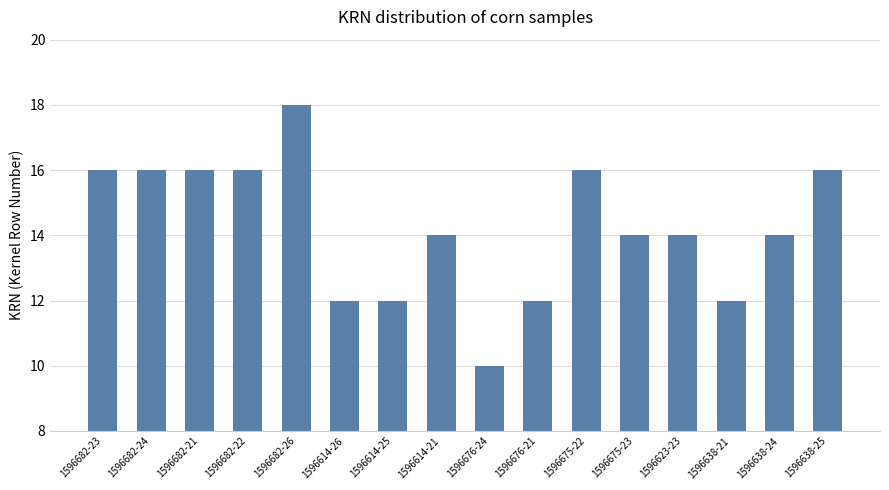

Does the chart contain any negative values?

No